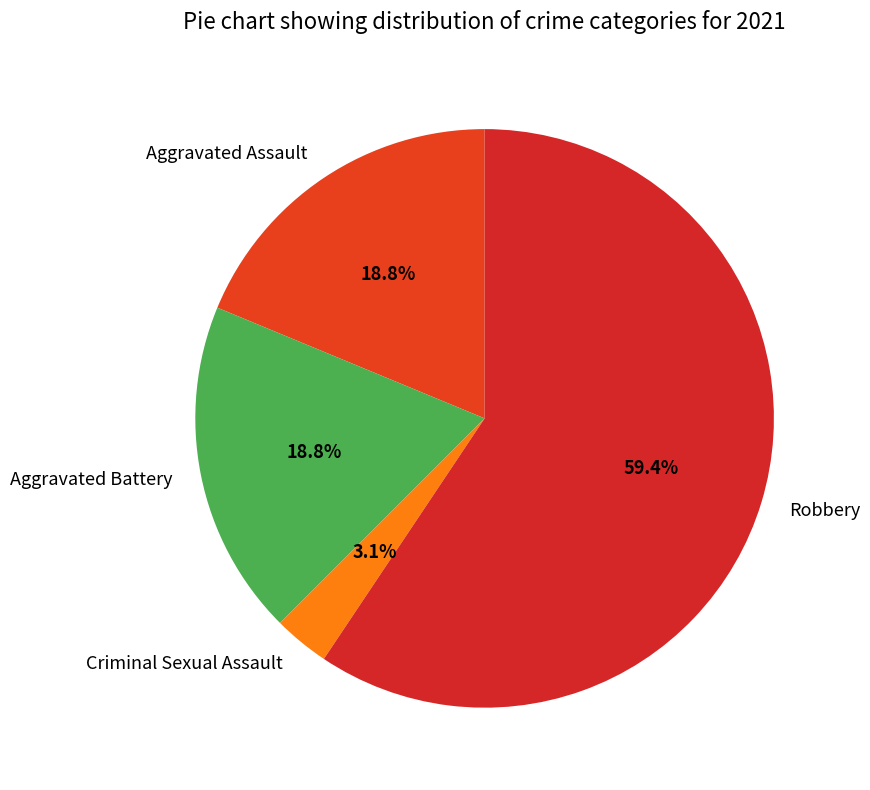

Combined, do Aggravated Battery and Robbery account for over 50%?

Yes